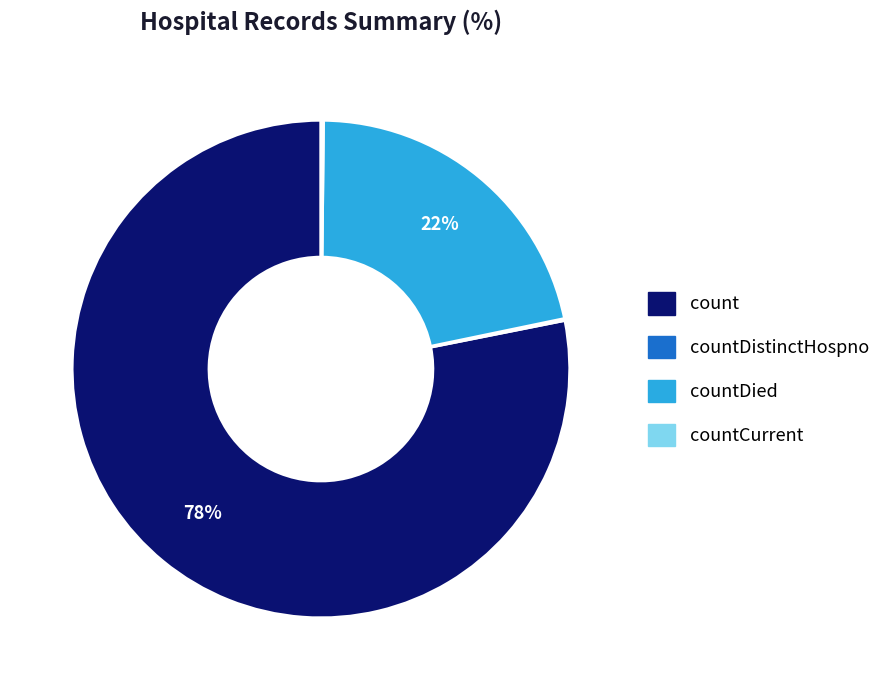

To the nearest percent, what is the average slice percentage?

25%